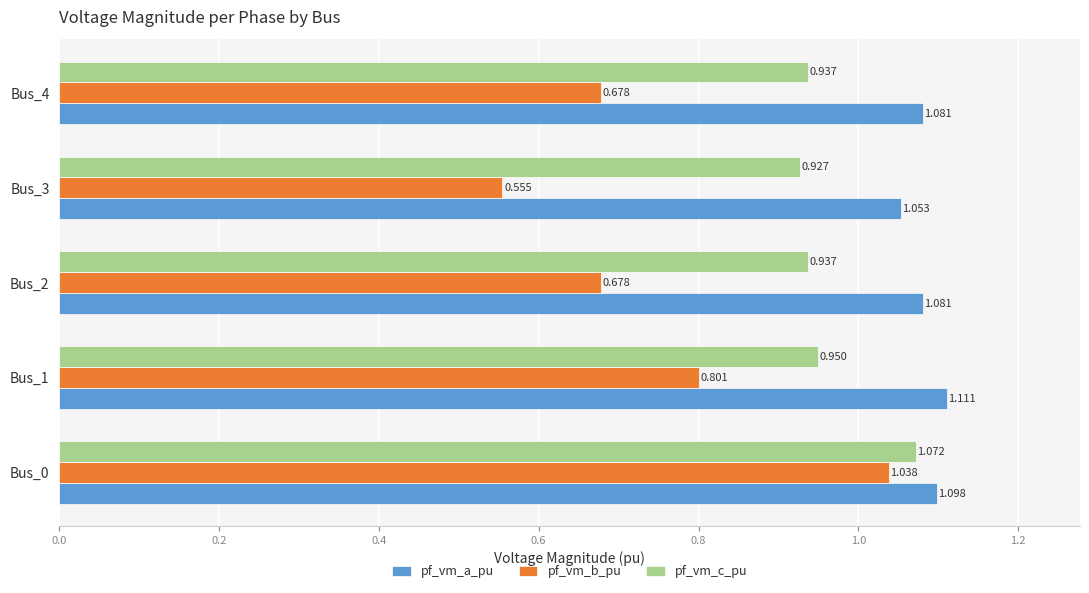

List the series in order of their overall mean, highest first.

pf_vm_a_pu, pf_vm_c_pu, pf_vm_b_pu